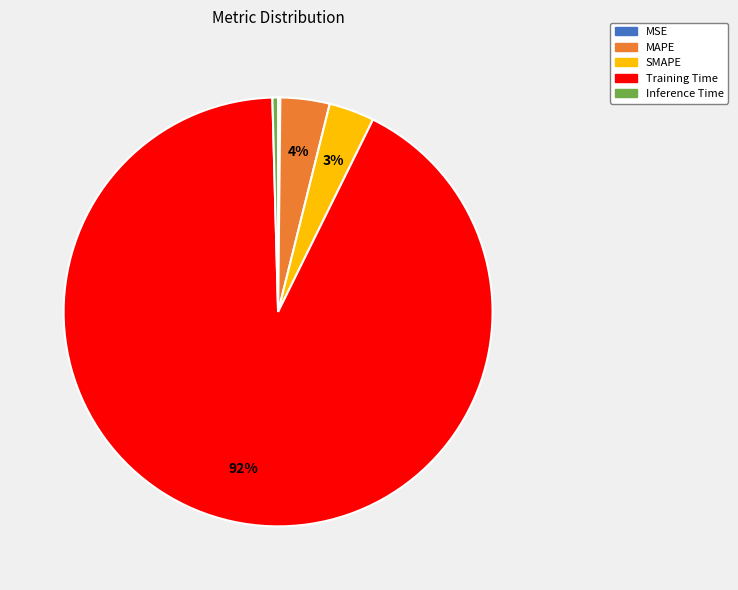

Is it true that Inference Time is 0% of the pie?

True